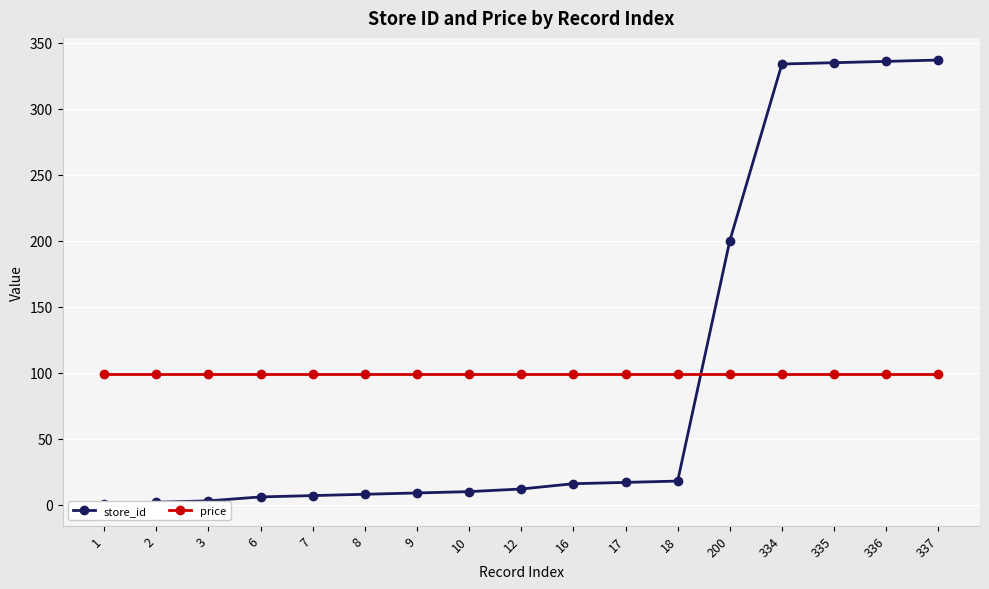

Reading left to right, transcribe all the data shown in this chart.

store_id: 1=1	2=2	3=3	6=6	7=7	8=8	9=9	10=10	12=12	16=16	17=17	18=18	200=200	334=334	335=335	336=336	337=337
price: 1=99	2=99	3=99	6=99	7=99	8=99	9=99	10=99	12=99	16=99	17=99	18=99	200=99	334=99	335=99	336=99	337=99